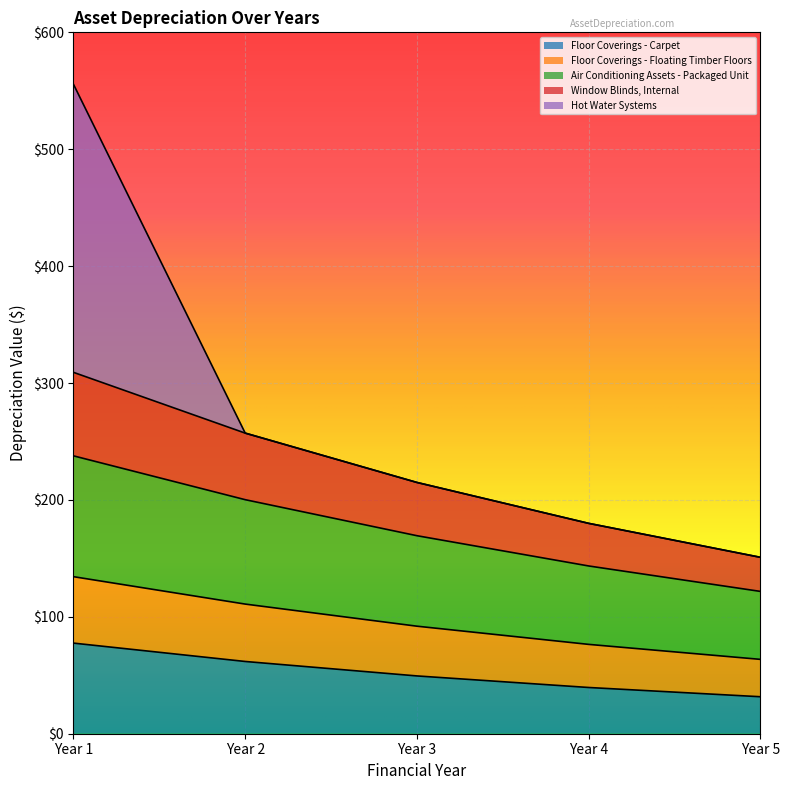

True or false: Floor Coverings - Floating Timber Floors and Window Blinds, Internal intersect in this chart.

False